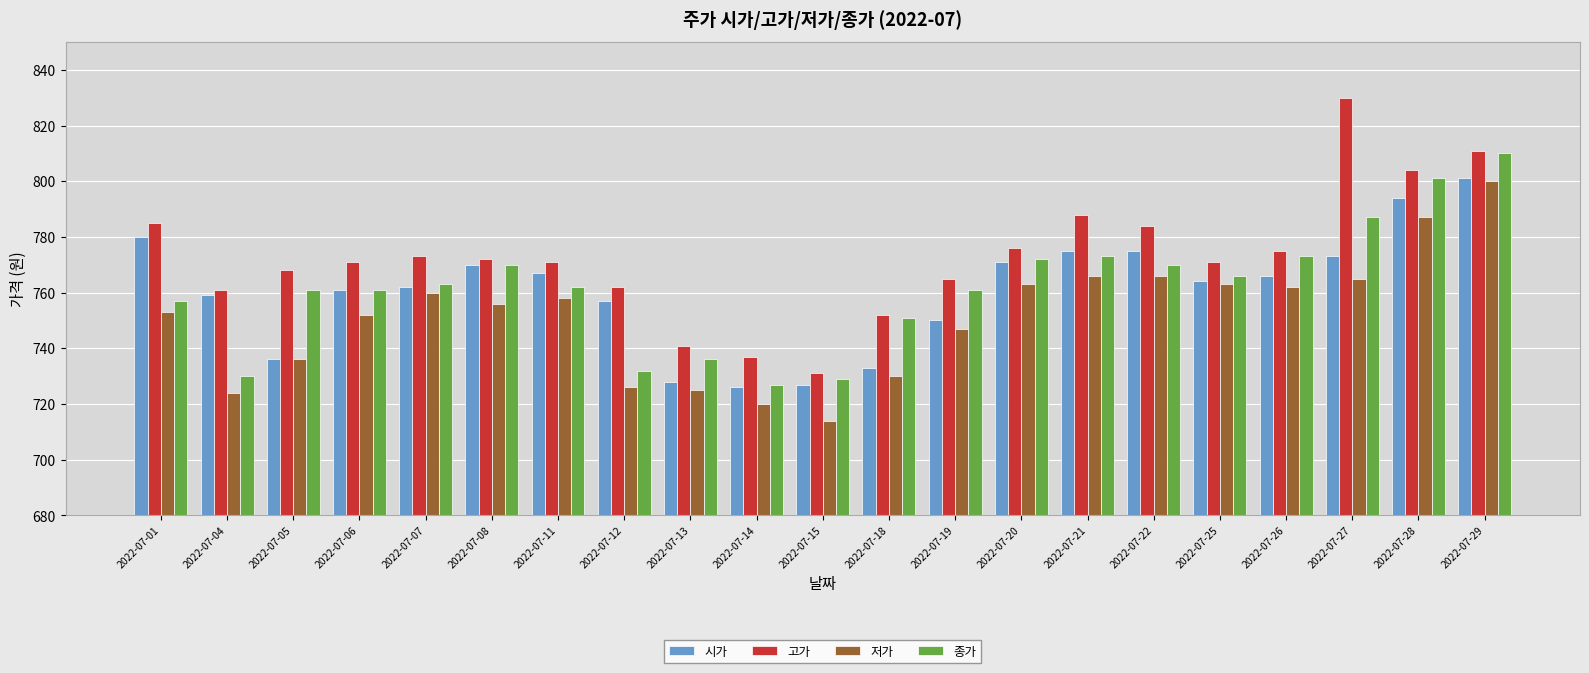

True or false: 고가 has a value of 440 at 2022-07-18.

False